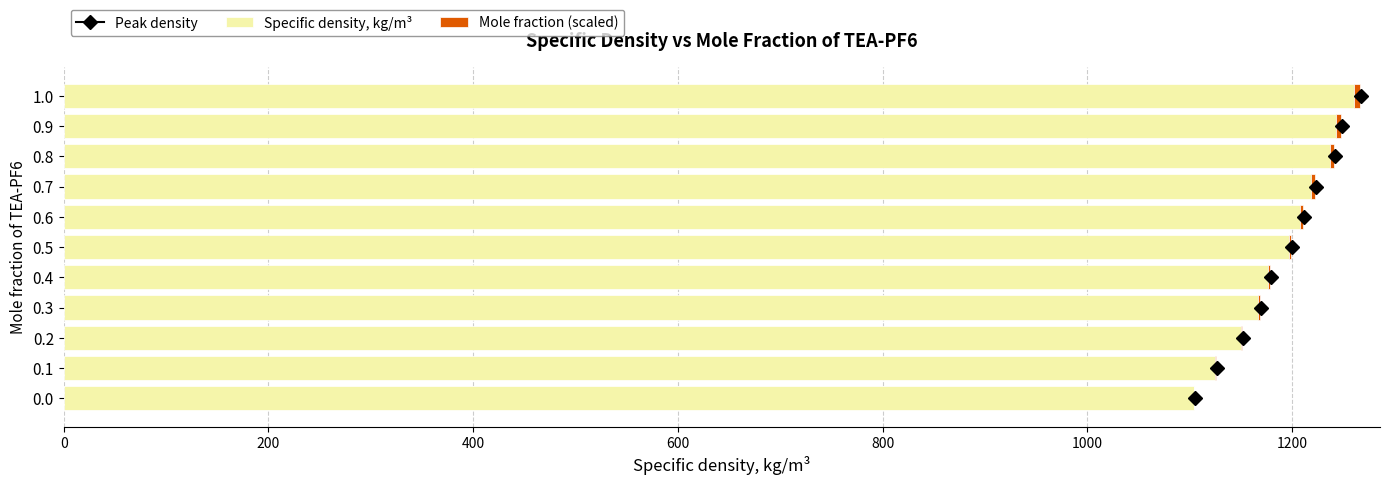

The value of Specific density, kg/m³ at 0.0 is 470.6. True or false?

False